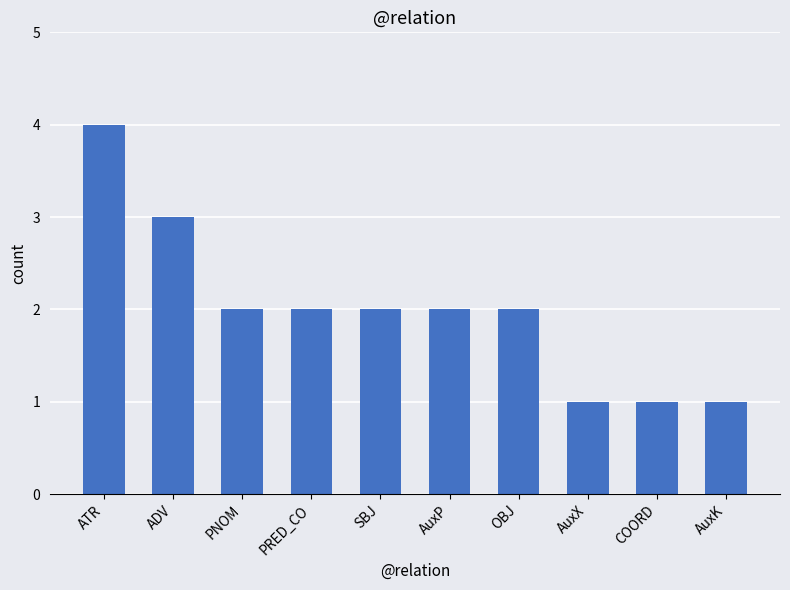

How many values are between 1 and 2?

8